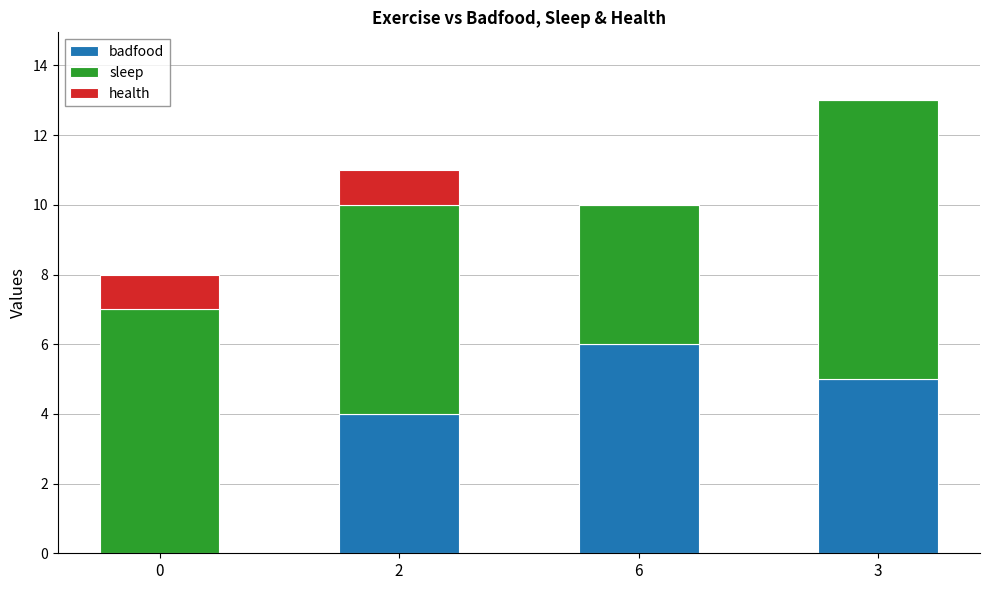

True or false: badfood has a value of -4 at 0.

False